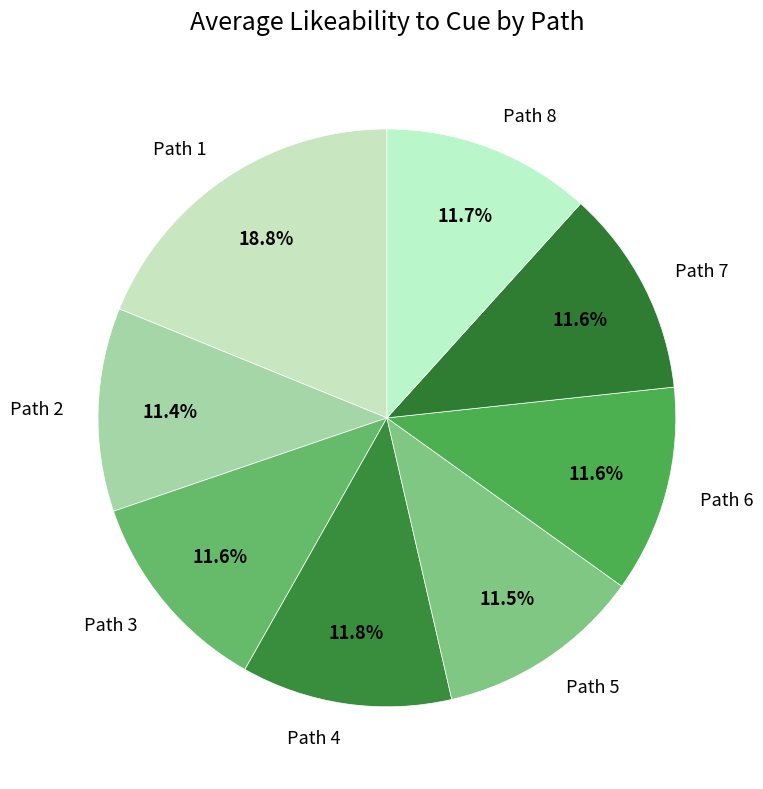

To the nearest percent, what percentage of the pie is Path 1?

19%